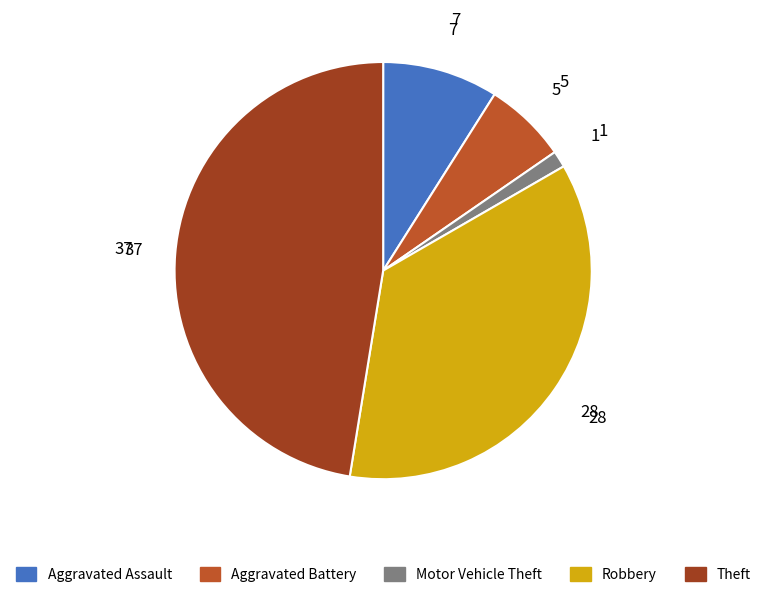

True or false: Robbery accounts for 36% of the total.

True